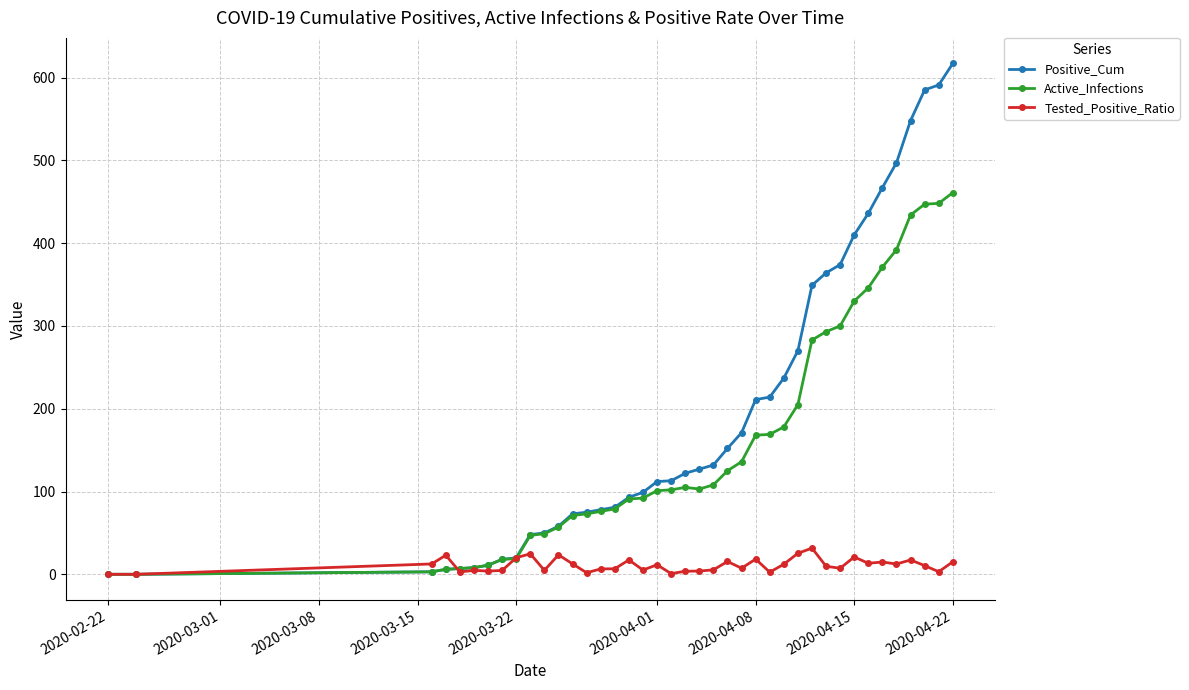

Count the number of categories in the chart.

40